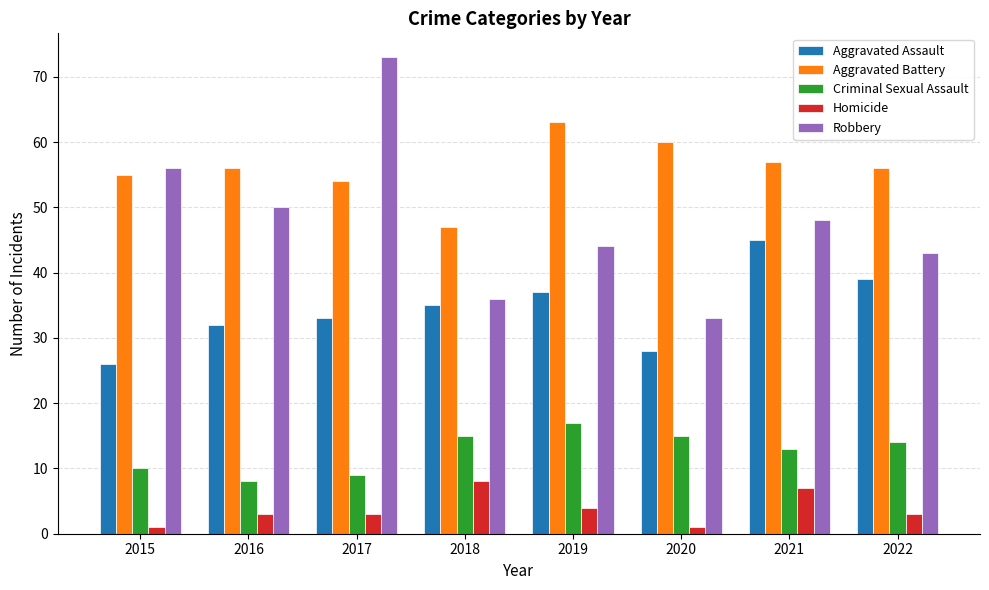

How many groups of bars are there?

8